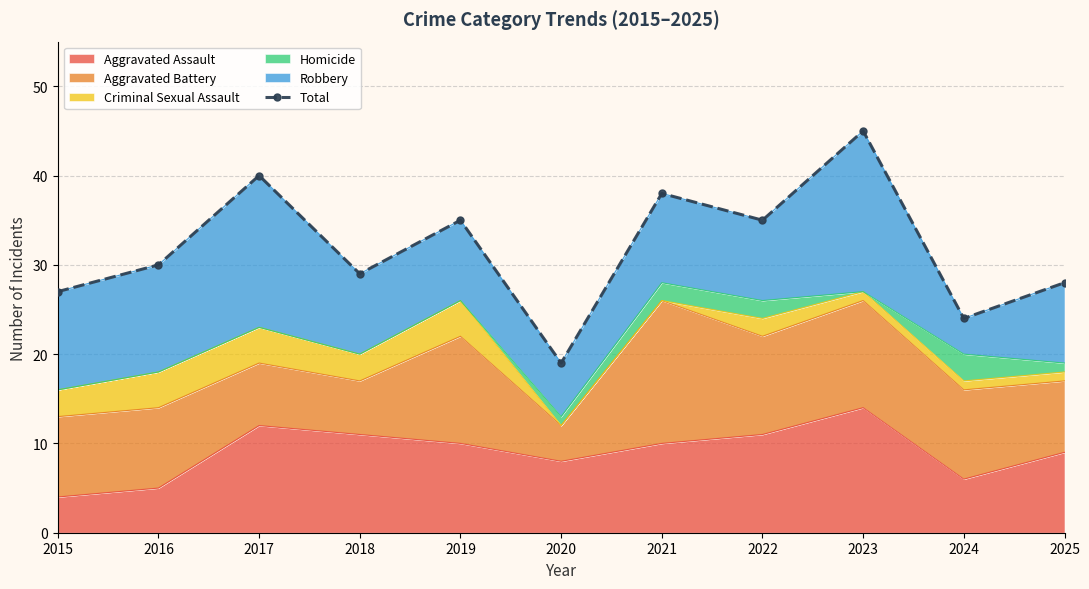

Count the number of values greater than 30.

5